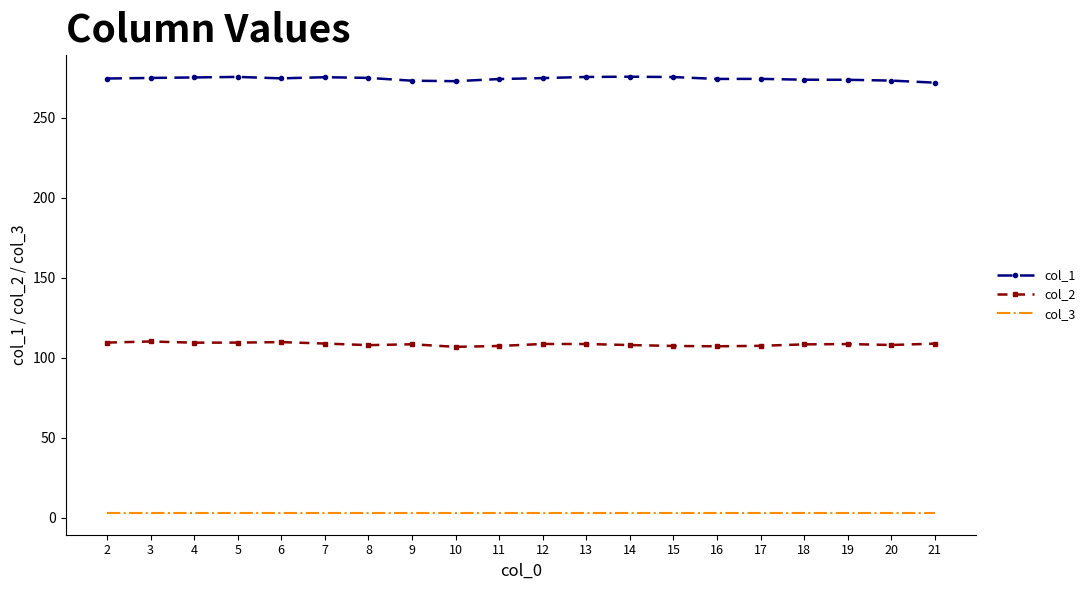

What is the highest value of the col_1 series?

275.5